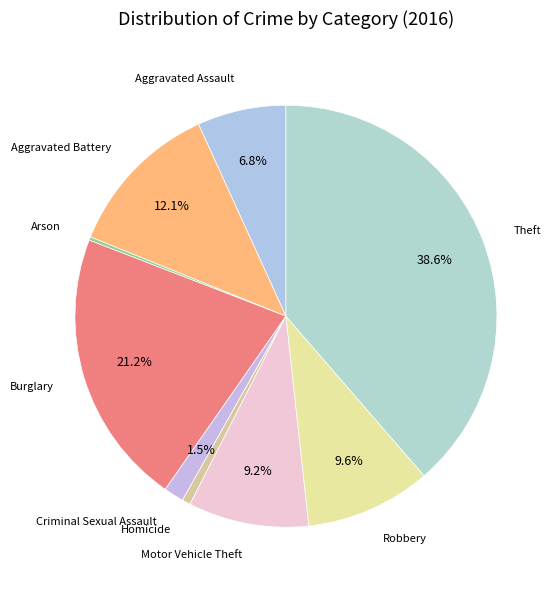

Does Burglary account for over 50% of the chart?

No